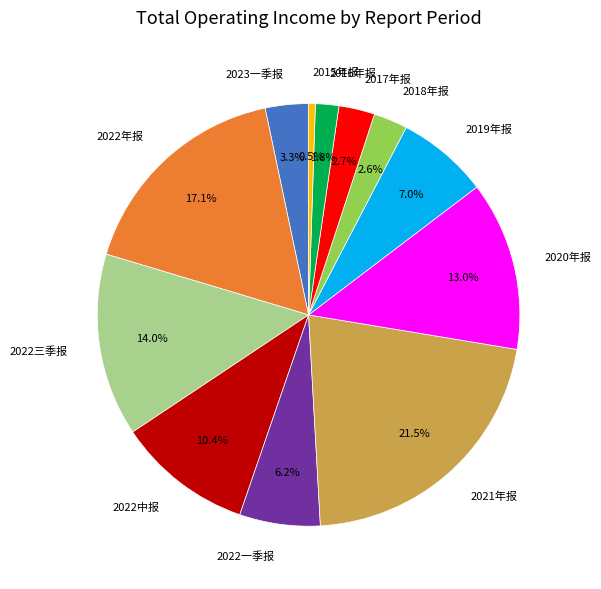

To the nearest percent, what is the difference between the largest and smallest slice percentages?

21%